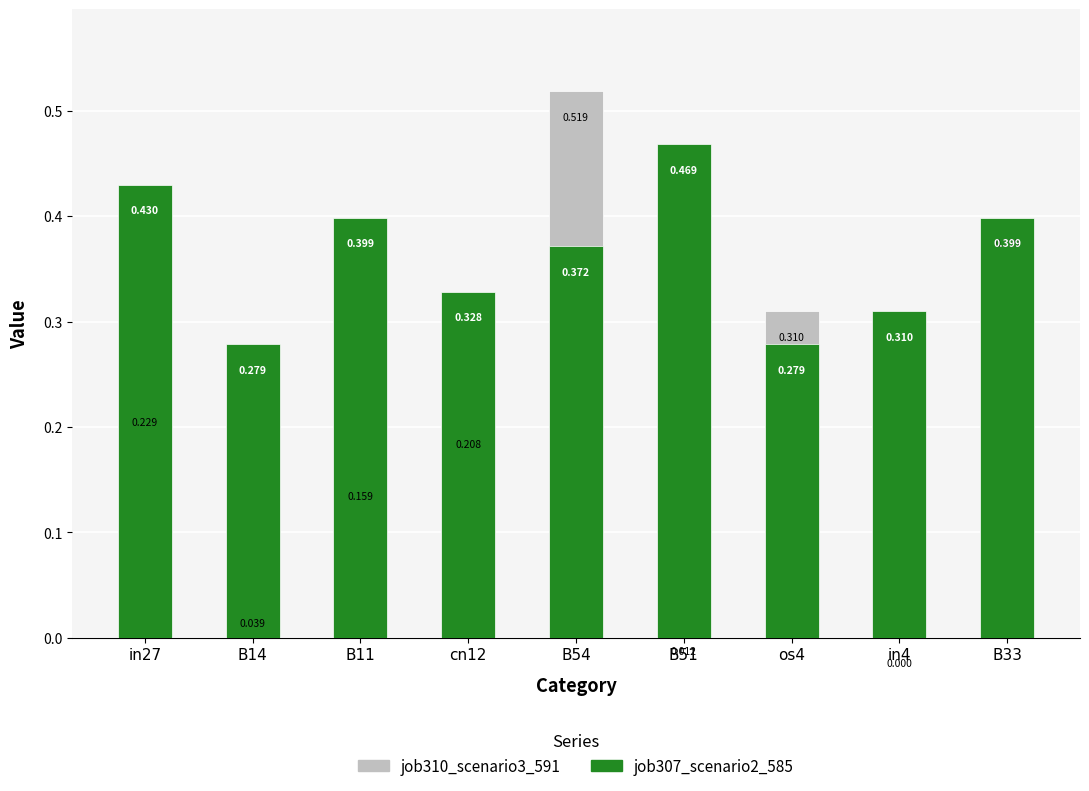

What is the difference between the maximum and minimum values in the job310_scenario3_591 series?

0.5